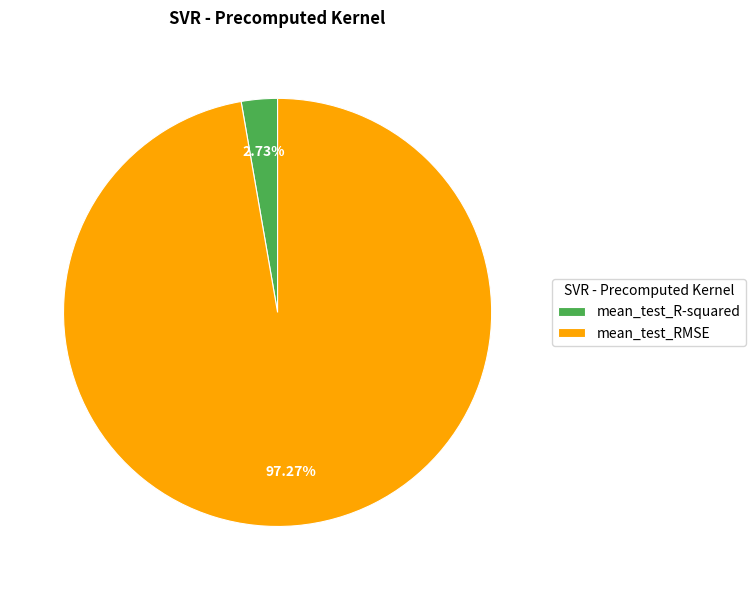

What is the majority slice?

mean_test_RMSE